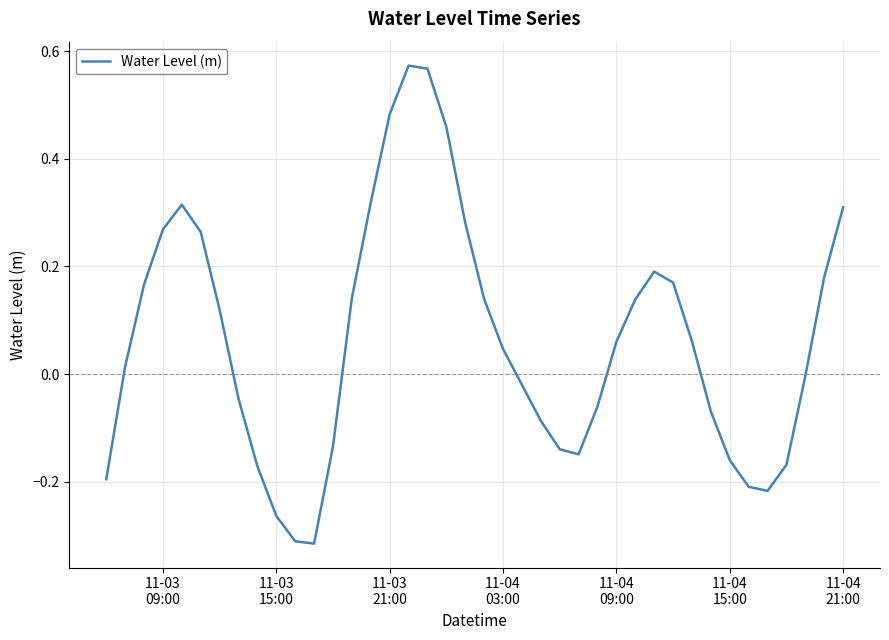

What is the difference between the maximum and minimum values?

0.9